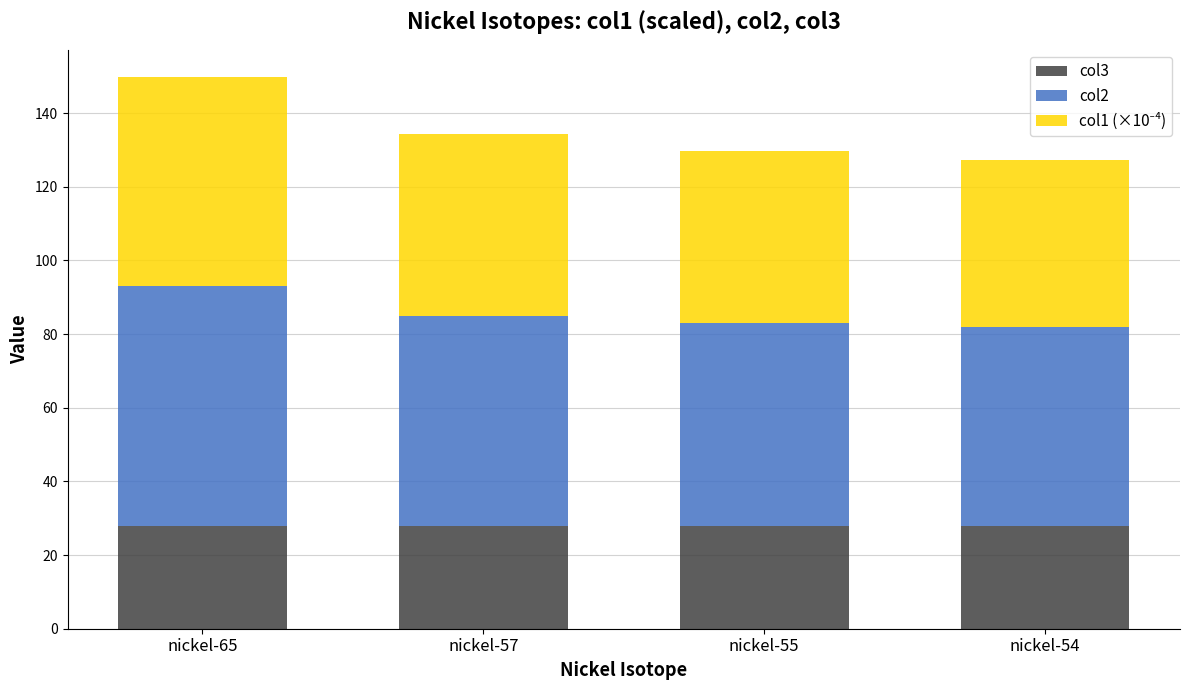

Reading right to left, transcribe the values for col3.

28.0	28.0	28.0	28.0